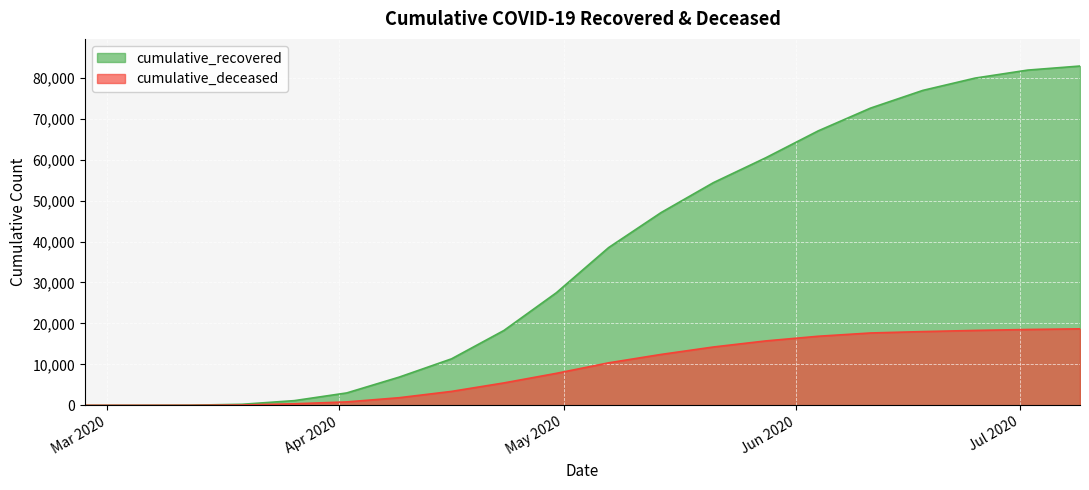

What is the label of the 17th point from the left?

2020-06-18